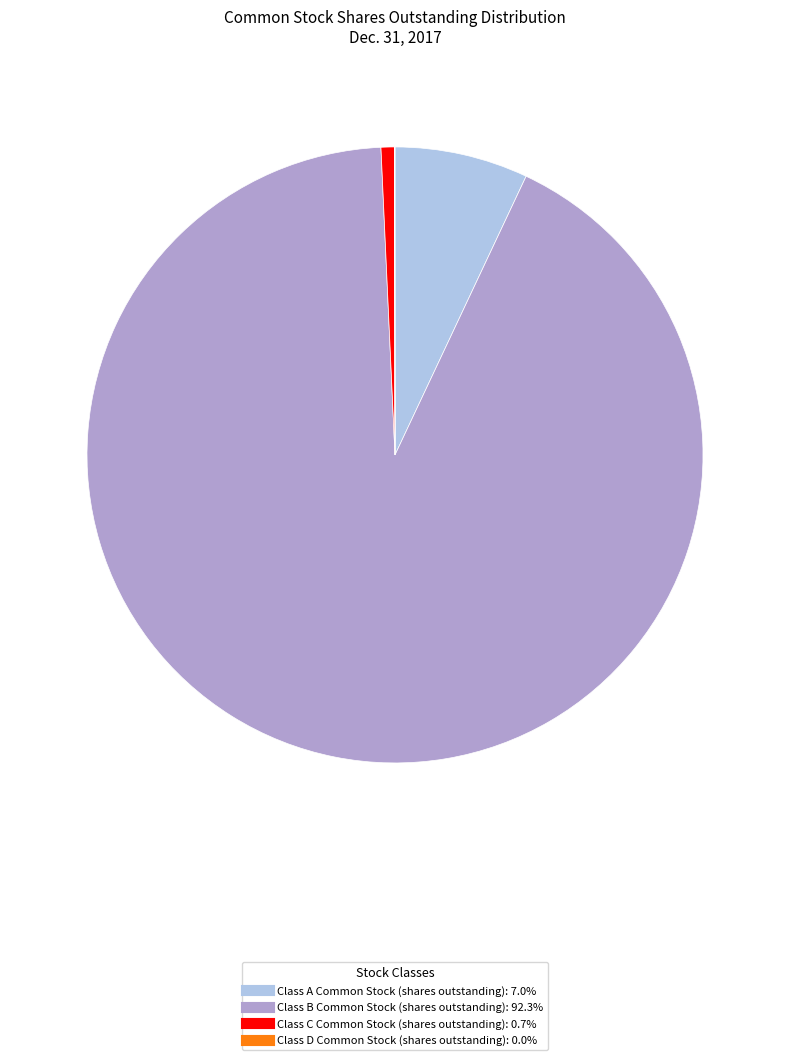

Which slice is the largest?

Class B Common Stock (shares outstanding)